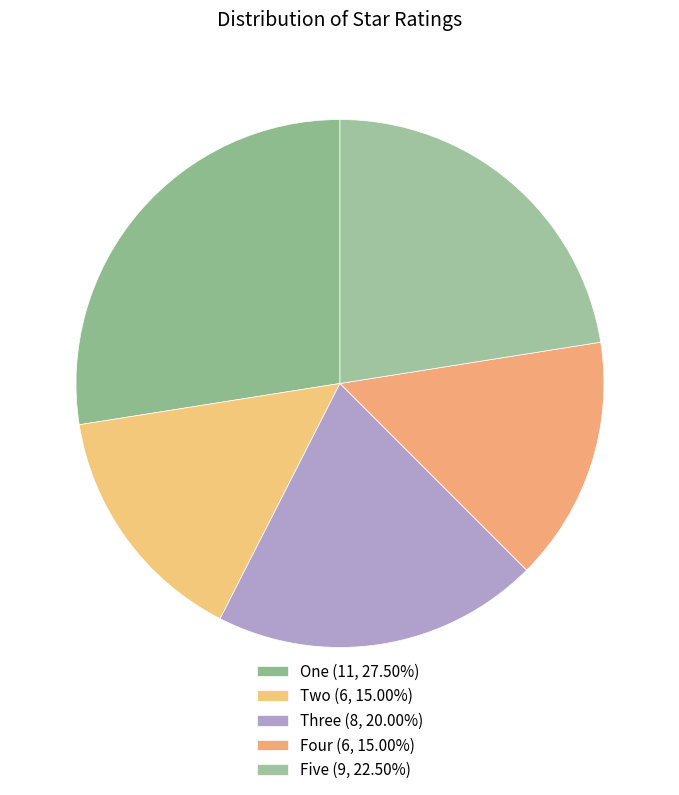

How many slices are in this pie chart?

5